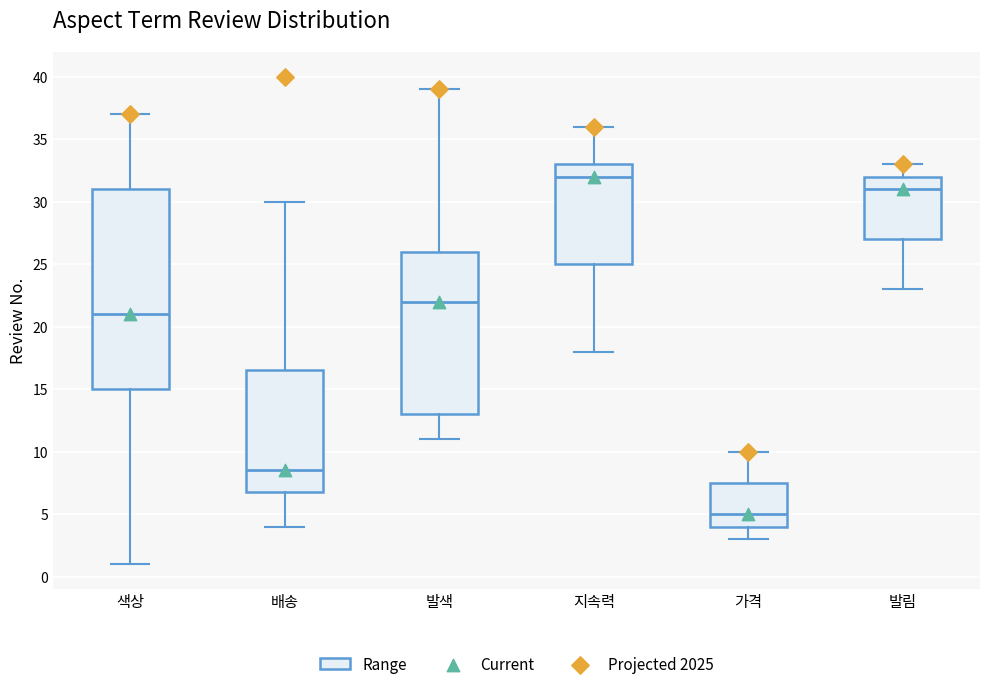

Comparing the boxes themselves (not the whiskers), which one is the tallest?

색상